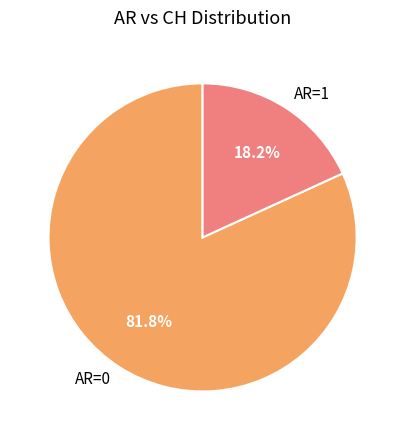

To the nearest percent, what is the average slice percentage?

50%